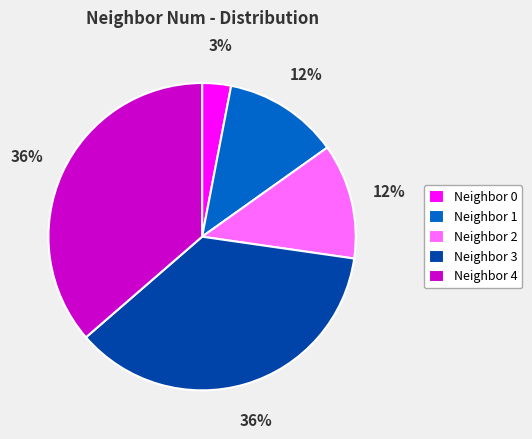

True or false: Neighbor 0 accounts for 9% of the total.

False